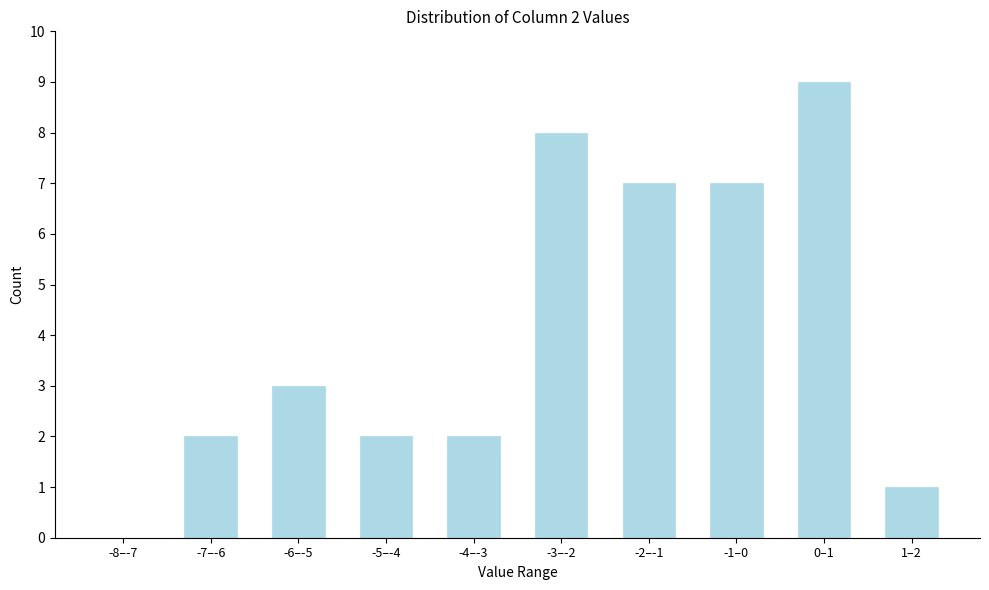

Reading right to left, extract all data points from this chart.

1–2=1	0–1=9	-1–0=7	-2–-1=7	-3–-2=8	-4–-3=2	-5–-4=2	-6–-5=3	-7–-6=2	-8–-7=0